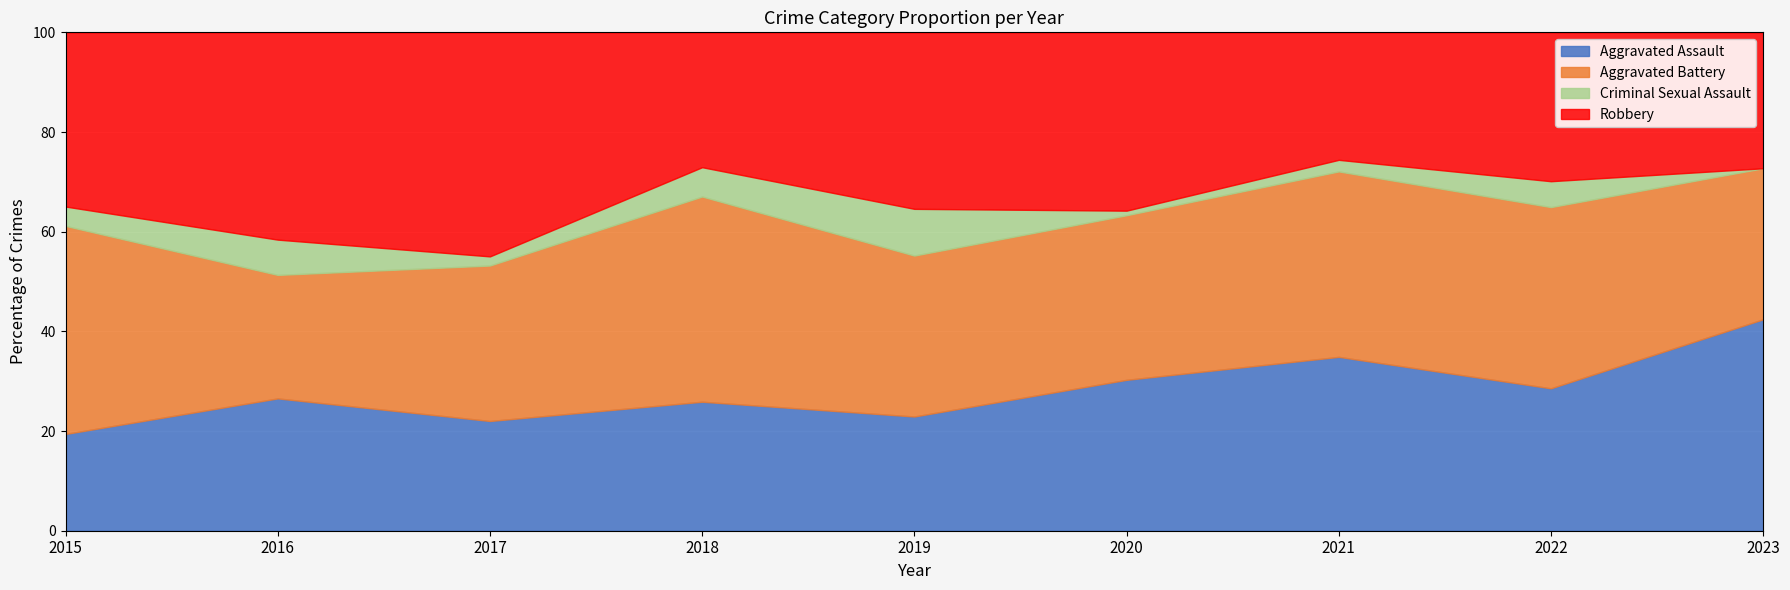

What are all the series names shown in the legend?

Aggravated Assault, Aggravated Battery, Criminal Sexual Assault, Robbery